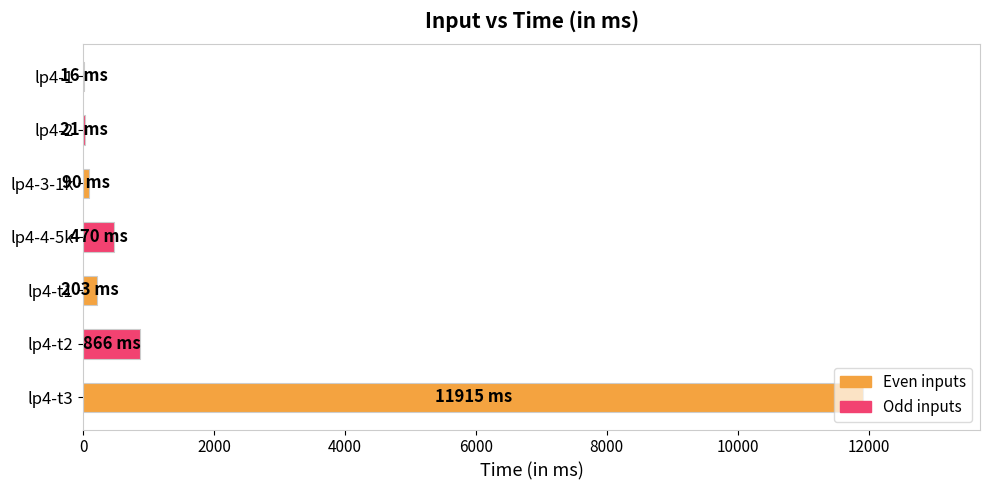

Are the bars grouped side by side (vs. stacked)?

No